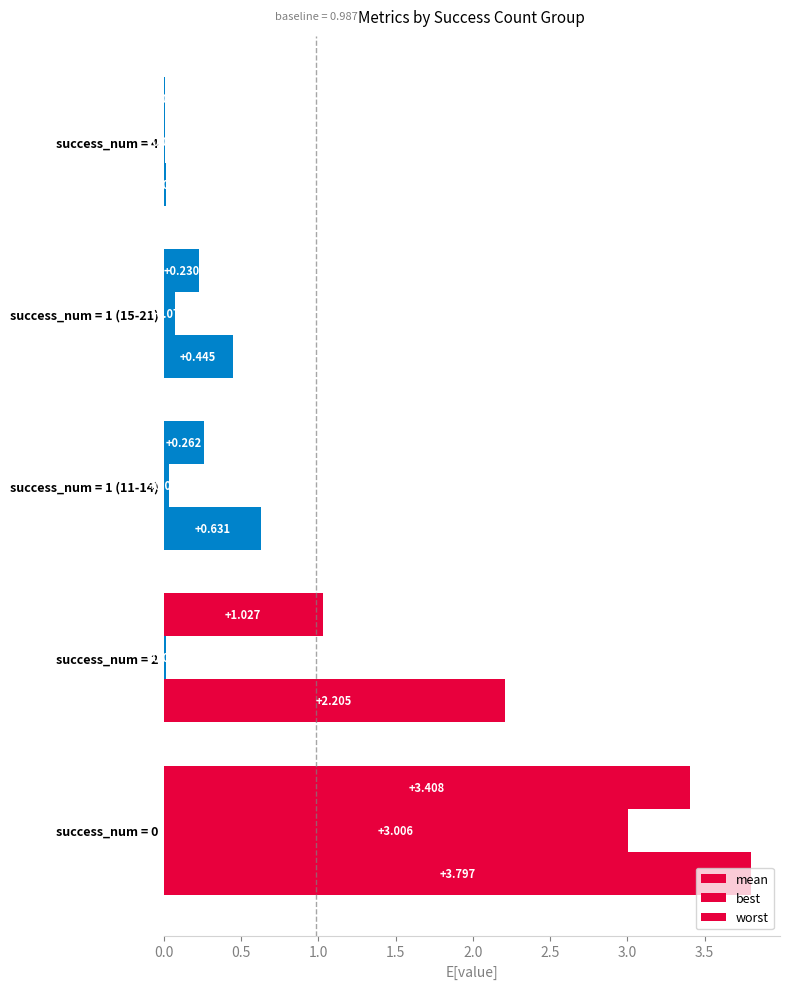

List the series in order of their overall mean, lowest first.

best, mean, worst